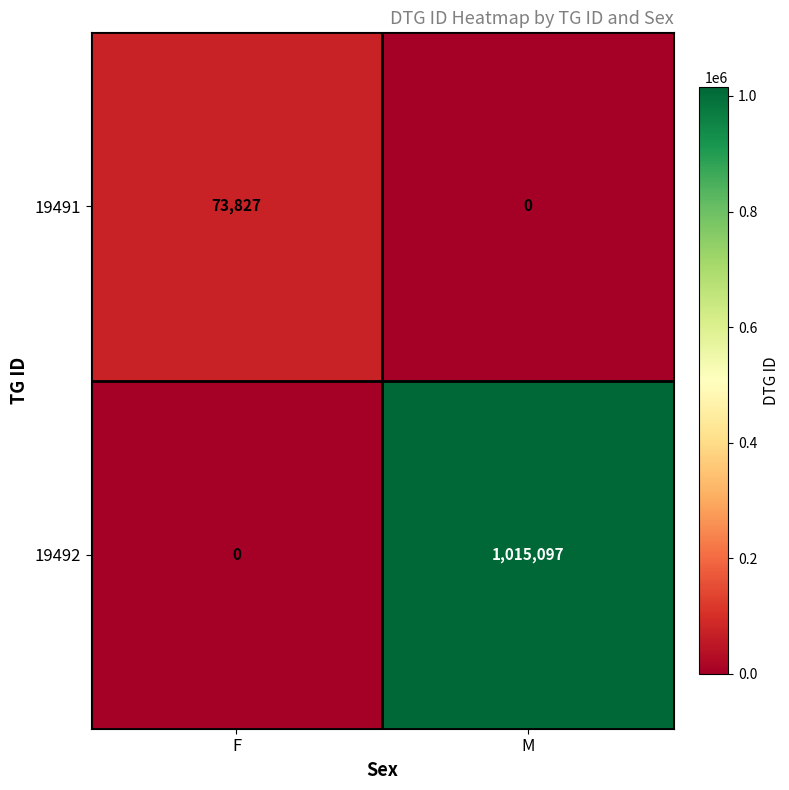

Reading right to left, transcribe all the data shown in this chart.

19491: 0	73827
19492: 1015097	0